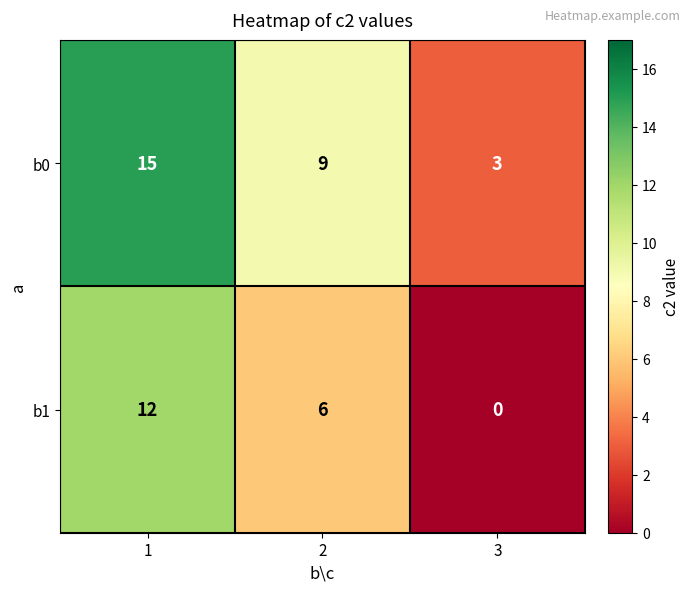

How many b0 values are between 3 and 15?

3